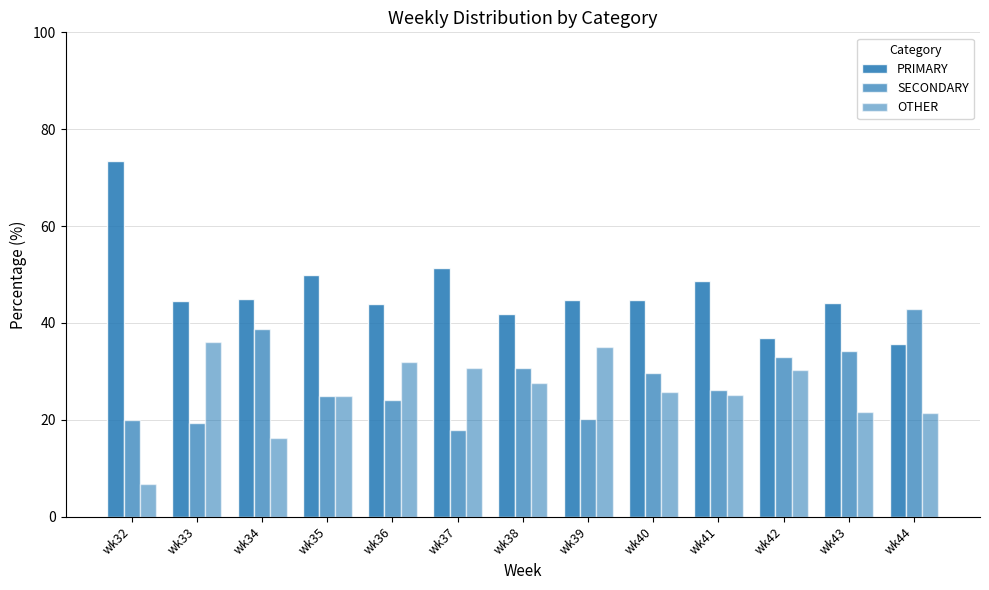

How many series are shown in this chart?

3